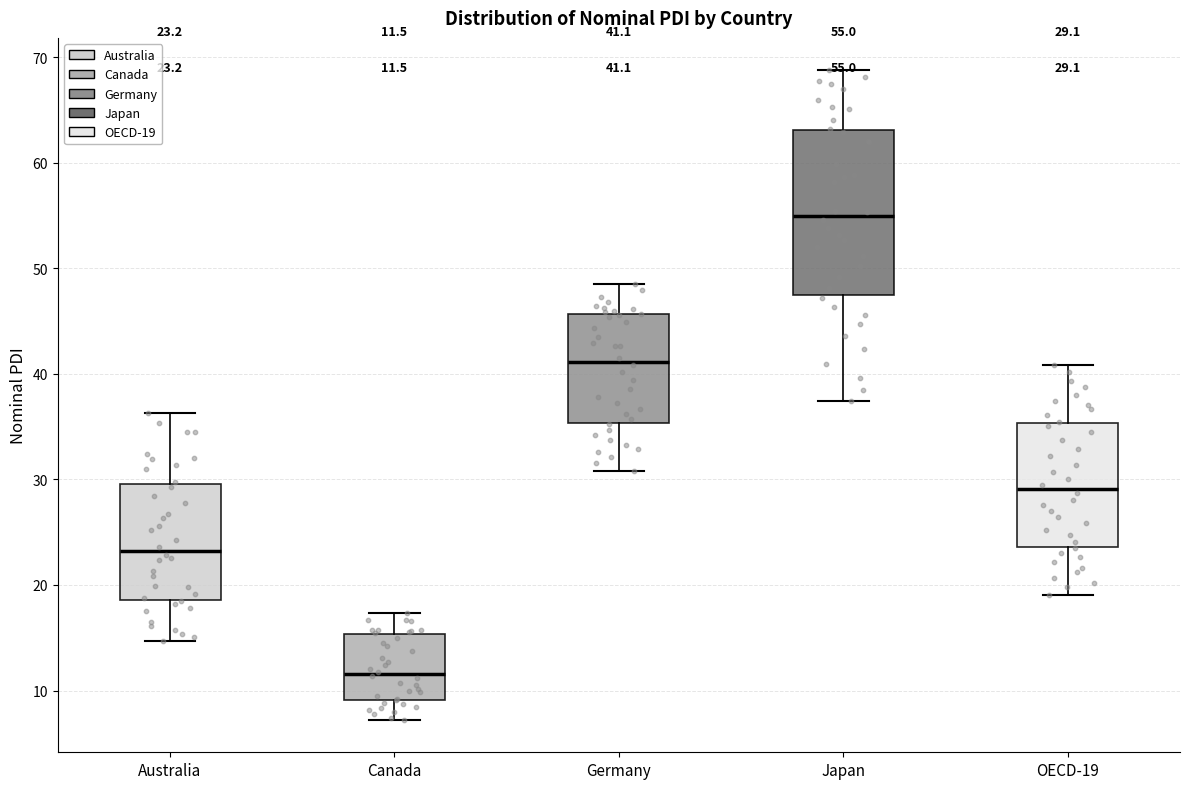

Comparing the boxes themselves (not the whiskers), which one is the tallest?

Japan